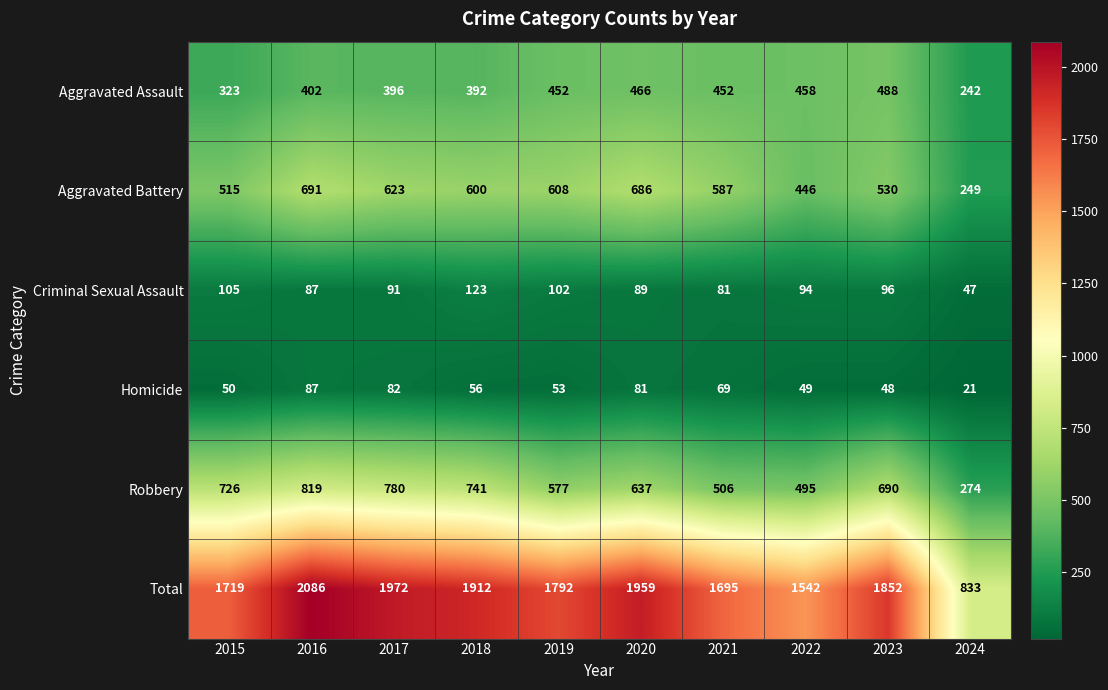

Which series changed the most between 2015 and 2022?

Robbery